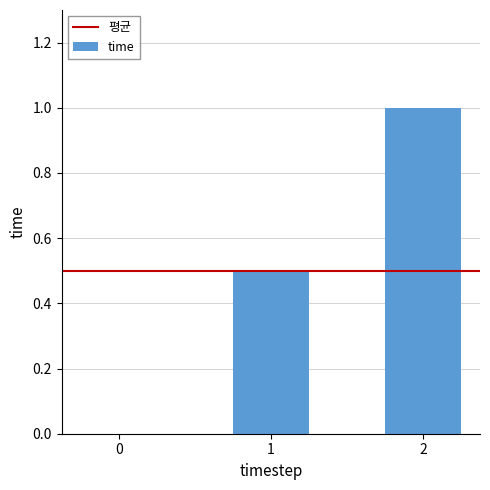

What is the change in value from 0 to 2?

+1.0